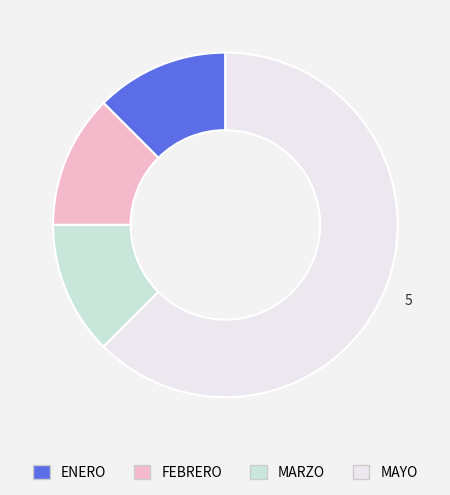

Does any single category account for the majority?

Yes